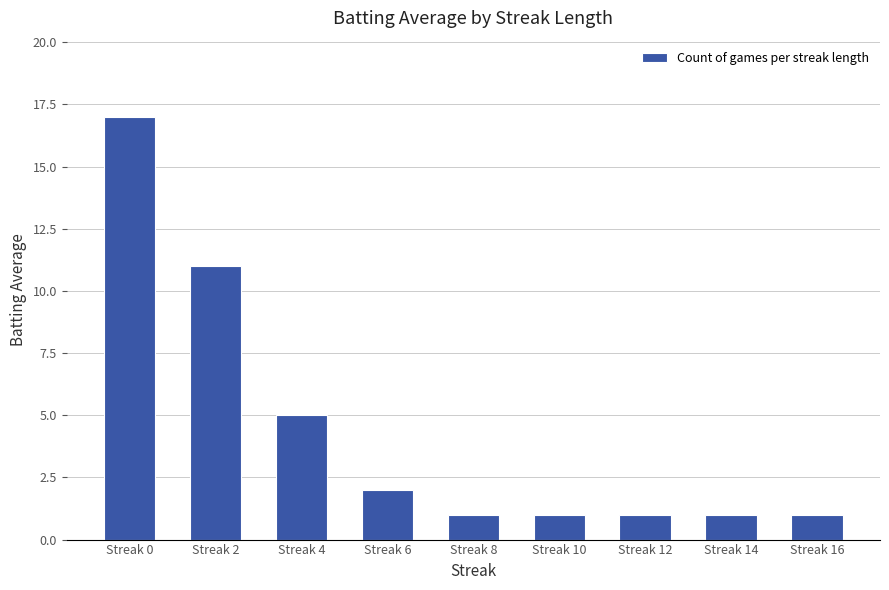

True or false: the data shows 9 at Streak 4.

False